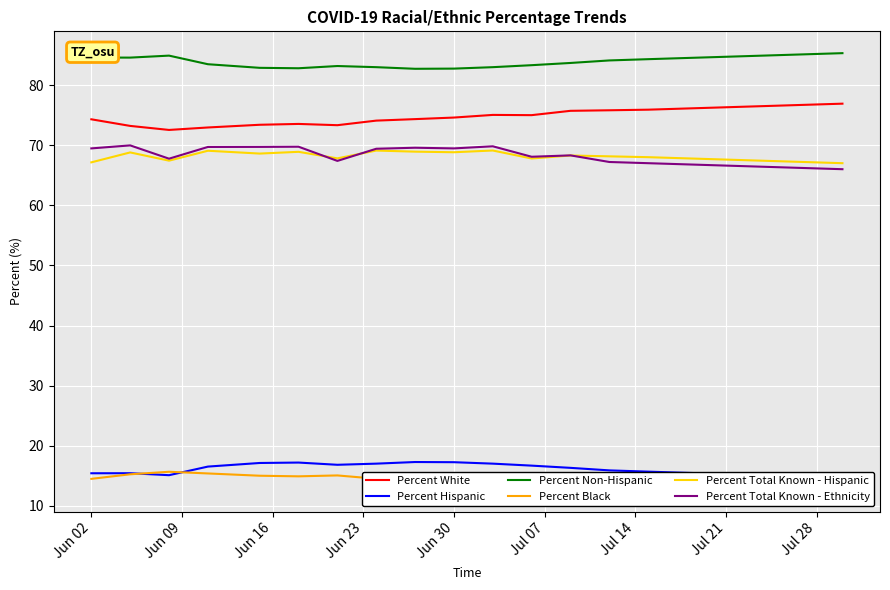

True or false: Percent Non-Hispanic and Percent White cross at least once.

False